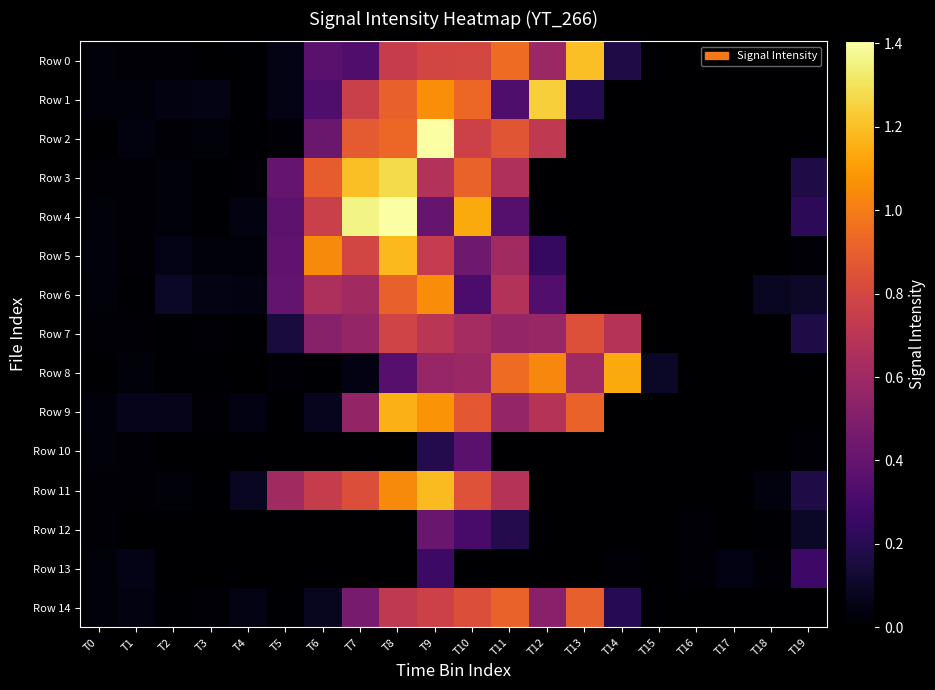

Reading left to right, what are all the values shown in this chart?

Row 0: T0=23300	T1=16090	T2=13930	T3=5330	T4=9550	T5=52010	T6=363550	T7=332700	T8=741380	T9=790590	T10=800160	T11=946830	T12=586470	T13=1201030	T14=173170	T15=20	T16=0	T17=0	T18=0	T19=1840
Row 1: T0=25210	T1=27890	T2=39940	T3=54180	T4=6230	T5=54150	T6=328210	T7=762350	T8=910440	T9=1055540	T10=930940	T11=327140	T12=1243470	T13=197640	T14=1520	T15=1630	T16=0	T17=0	T18=1350	T19=0
Row 2: T0=3640	T1=33710	T2=11130	T3=23480	T4=8960	T5=13680	T6=418660	T7=882130	T8=930840	T9=1404860	T10=771840	T11=862250	T12=723960	T13=20	T14=0	T15=0	T16=0	T17=0	T18=80	T19=2430
Row 3: T0=21730	T1=18120	T2=24380	T3=8150	T4=11270	T5=408760	T6=893120	T7=1200140	T8=1275440	T9=673900	T10=912150	T11=659830	T12=1510	T13=1070	T14=0	T15=0	T16=0	T17=0	T18=1360	T19=175170
Row 4: T0=26490	T1=14990	T2=26020	T3=9110	T4=41130	T5=377420	T6=759300	T7=1358890	T8=1401280	T9=409870	T10=1139680	T11=346600	T12=7130	T13=1170	T14=10	T15=0	T16=0	T17=80	T18=1310	T19=217110
Row 5: T0=30370	T1=12840	T2=55910	T3=23900	T4=23240	T5=386610	T6=1043950	T7=795150	T8=1183030	T9=737540	T10=437790	T11=610390	T12=237960	T13=1530	T14=1460	T15=700	T16=0	T17=0	T18=80	T19=18000
Row 6: T0=23810	T1=8650	T2=97860	T3=52490	T4=38710	T5=399530	T6=648490	T7=610730	T8=906380	T9=1053070	T10=315330	T11=669940	T12=337530	T13=1470	T14=0	T15=0	T16=0	T17=950	T18=83530	T19=99210
Row 7: T0=15170	T1=19270	T2=7740	T3=21280	T4=10330	T5=152520	T6=519570	T7=569840	T8=784480	T9=700740	T10=624790	T11=569320	T12=578530	T13=844130	T14=682660	T15=20	T16=300	T17=20	T18=1880	T19=164670
Row 8: T0=3170	T1=22520	T2=9610	T3=6990	T4=490	T5=14130	T6=8720	T7=44030	T8=351950	T9=575030	T10=590820	T11=947950	T12=1032240	T13=606570	T14=1137050	T15=96060	T16=0	T17=10	T18=730	T19=20
Row 9: T0=28100	T1=69070	T2=61490	T3=14130	T4=46400	T5=3910	T6=73420	T7=562300	T8=1159360	T9=1073650	T10=874100	T11=568200	T12=685090	T13=912170	T14=1480	T15=10	T16=0	T17=0	T18=730	T19=3600
Row 10: T0=24290	T1=16840	T2=4000	T3=630	T4=660	T5=0	T6=0	T7=0	T8=0	T9=190250	T10=362630	T11=20	T12=560	T13=2150	T14=3390	T15=80	T16=1600	T17=1880	T18=2040	T19=15720
Row 11: T0=21780	T1=17670	T2=24790	T3=8450	T4=83260	T5=614130	T6=742970	T7=837330	T8=1043620	T9=1189250	T10=849360	T11=685530	T12=1080	T13=90	T14=0	T15=270	T16=1000	T17=2730	T18=33890	T19=173440
Row 12: T0=19620	T1=4410	T2=3040	T3=0	T4=0	T5=0	T6=0	T7=0	T8=2290	T9=412610	T10=301930	T11=191260	T12=80	T13=230	T14=4170	T15=3520	T16=16670	T17=4890	T18=7780	T19=94480
Row 13: T0=25170	T1=59810	T2=3560	T3=0	T4=0	T5=0	T6=0	T7=0	T8=4850	T9=265070	T10=330	T11=0	T12=0	T13=0	T14=12410	T15=2330	T16=14810	T17=48920	T18=13740	T19=272390
Row 14: T0=22710	T1=42790	T2=7550	T3=15920	T4=50870	T5=6640	T6=79350	T7=461600	T8=722180	T9=769490	T10=837330	T11=914890	T12=526520	T13=900370	T14=202320	T15=20	T16=10	T17=90	T18=270	T19=1490